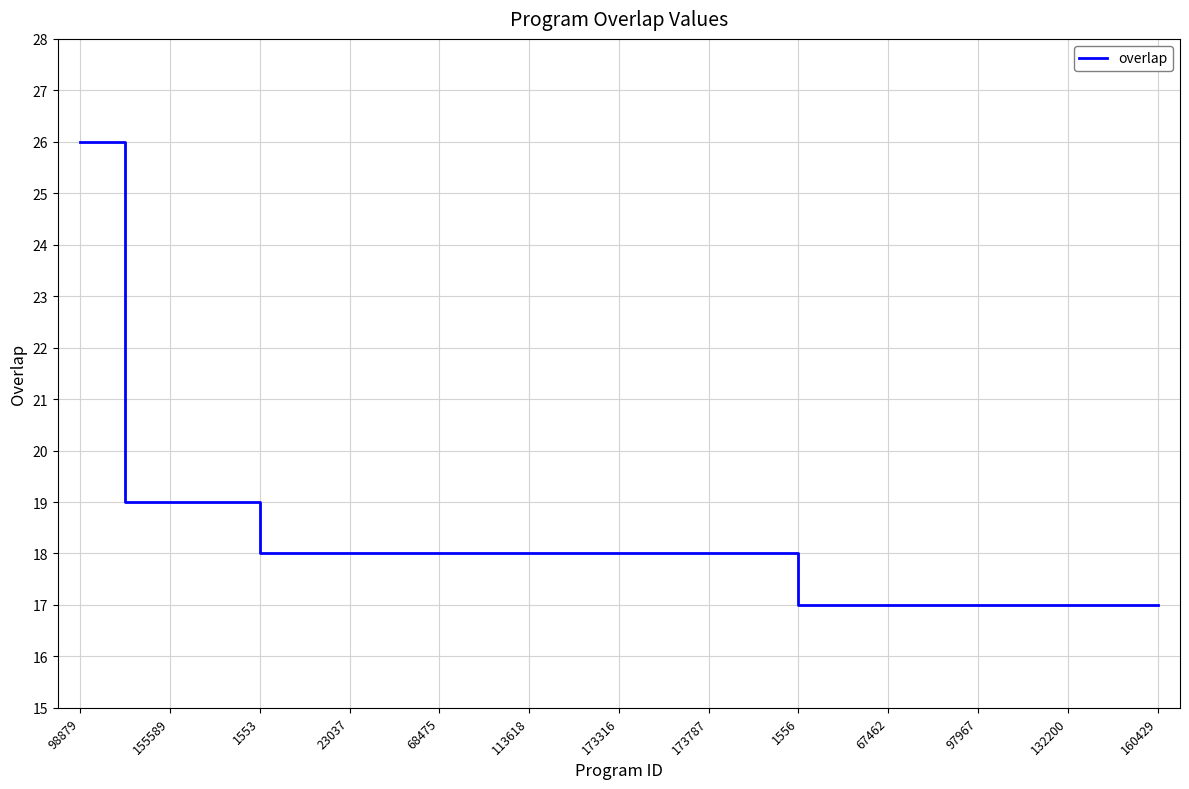

What is the minimum value shown in the chart?

17